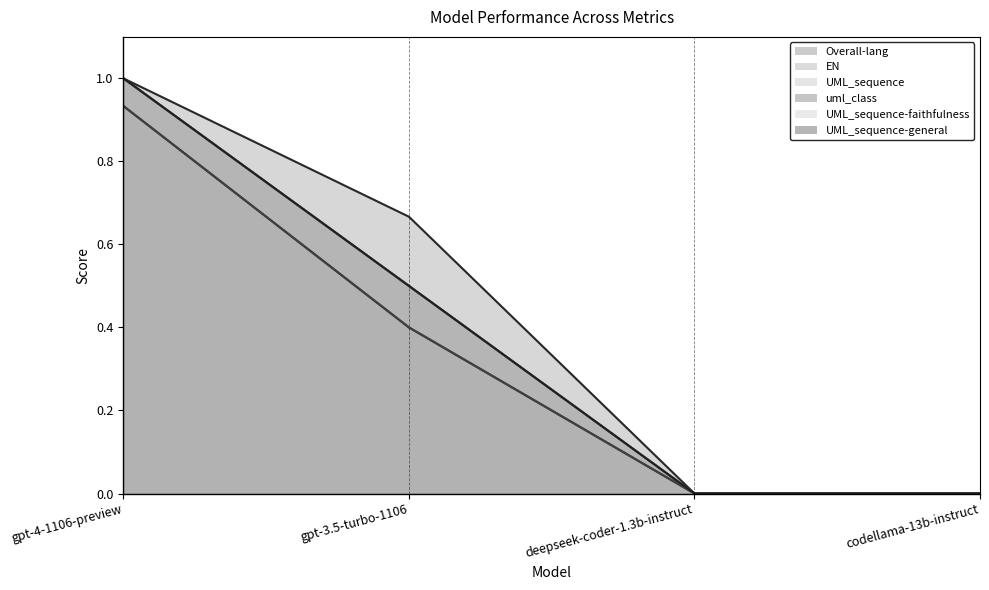

How many values in UML_sequence are above zero?

2